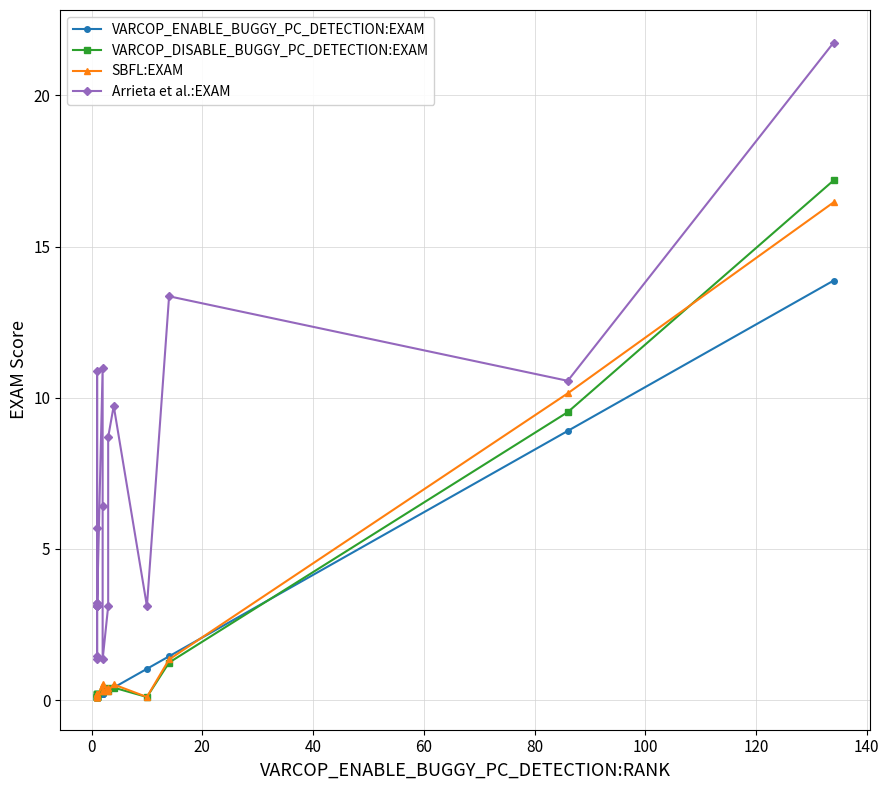

At how many categories does at least one series exceed 3?

17